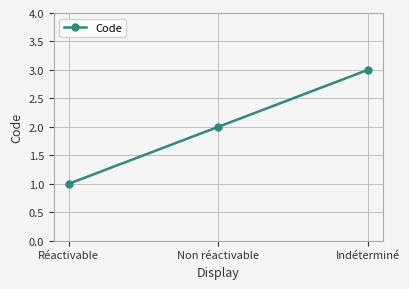

What is the change in value from Réactivable to Indéterminé?

+2